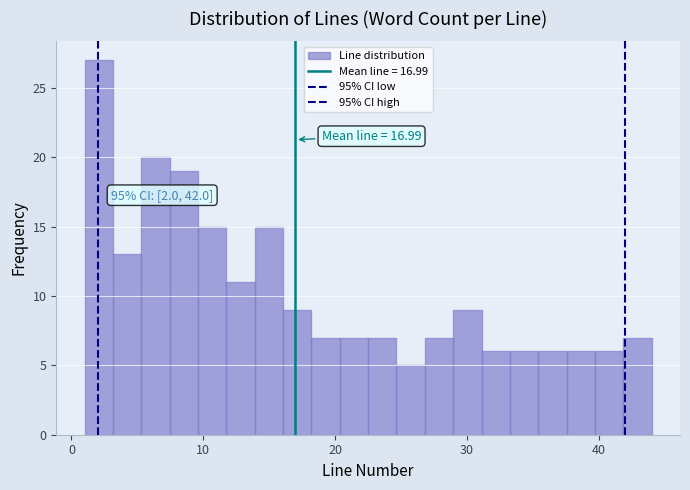

Read against the x-axis, roughly where is the centre of the tallest bar?

2